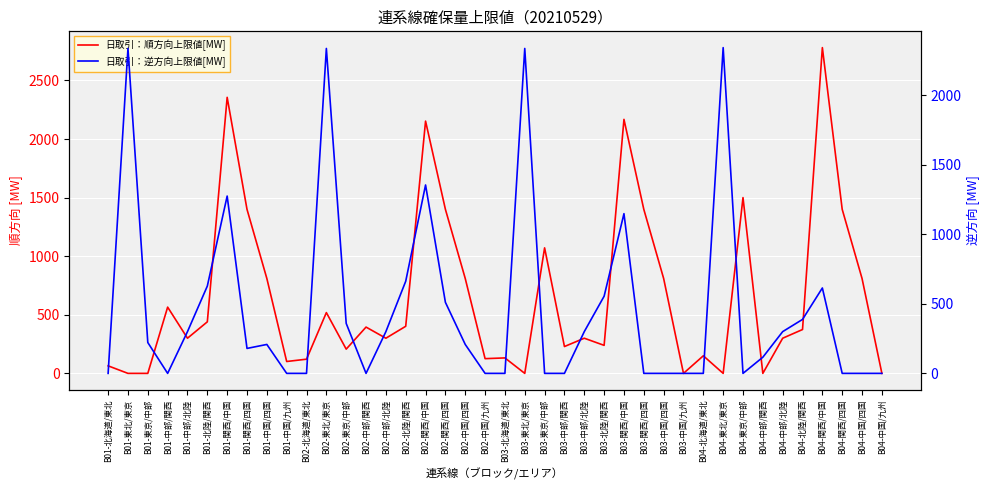

At which category does the chart reach its peak across all series?

B04-関西/中国